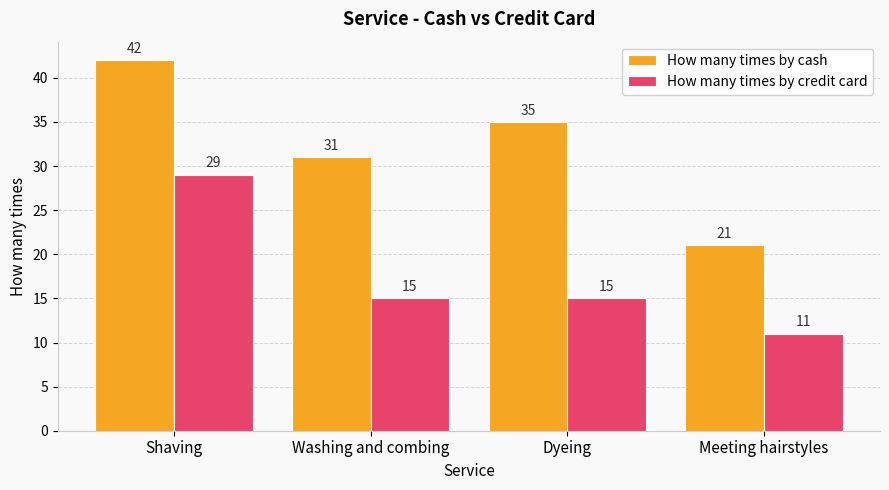

What is the minimum value for How many times by credit card?

11